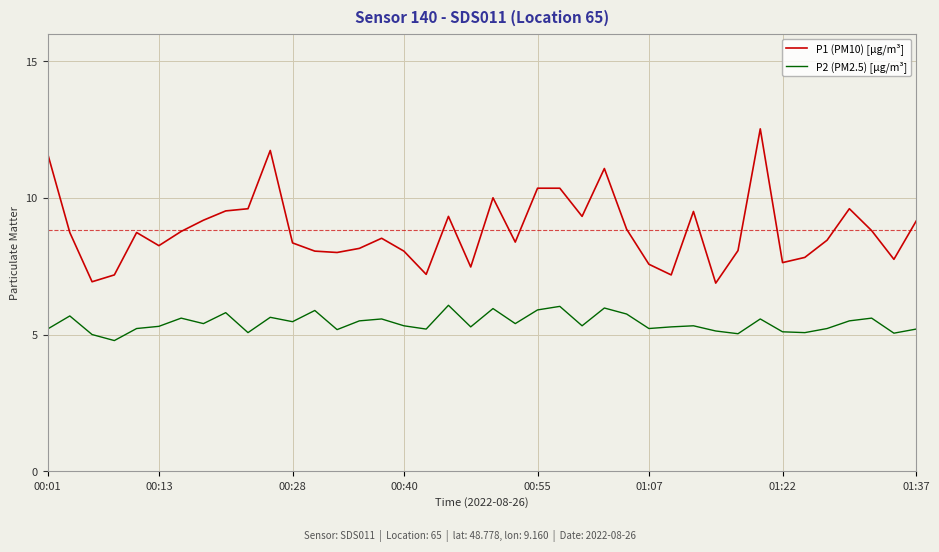

What is the average value of the P2 (PM2.5) [µg/m³] series?

5.4